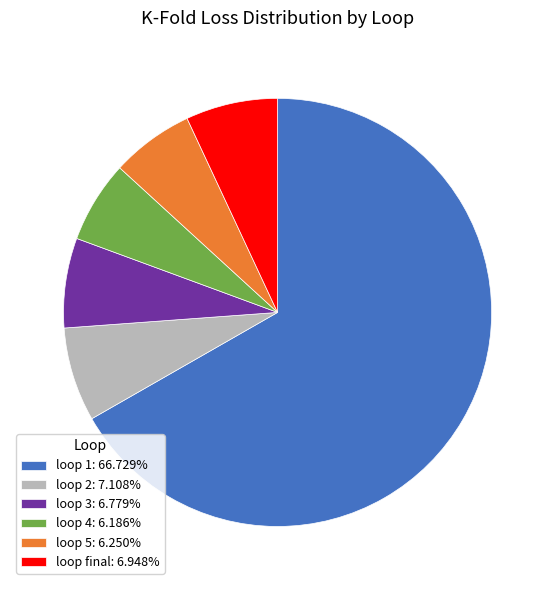

Is the sum of loop 1: 66.729% and loop 5: 6.250% greater than half?

Yes